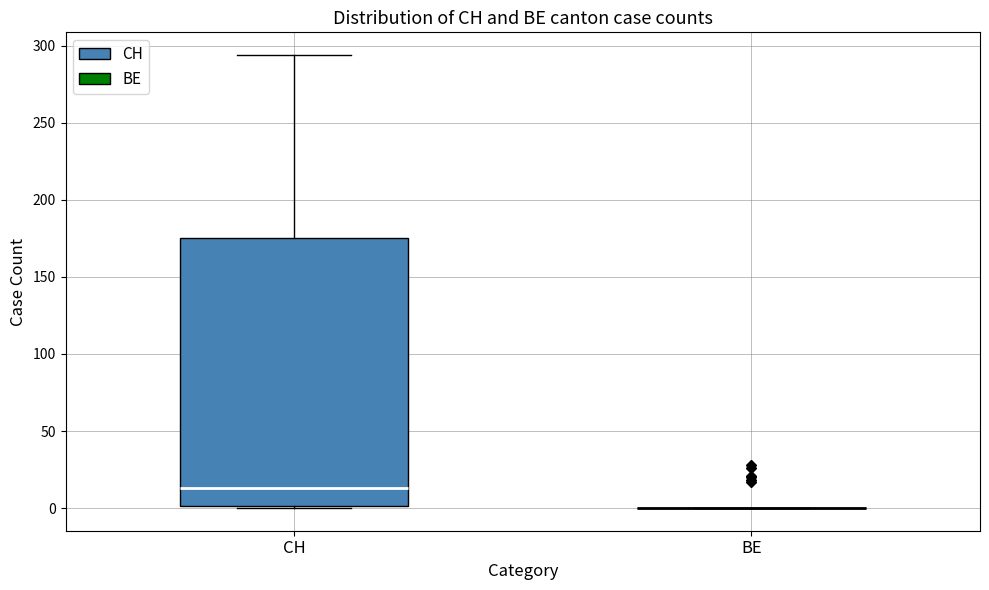

Reading left to right, read every box against the y-axis: the position of its median line, the range the box covers, and the ends of its whiskers. The values are not printed on the chart, so give them approximately, as read against the axis.

CH: median 15, box 0 to 175, whiskers 0 to 295
BE: box collapsed to a line at 0, whiskers 0 to 0